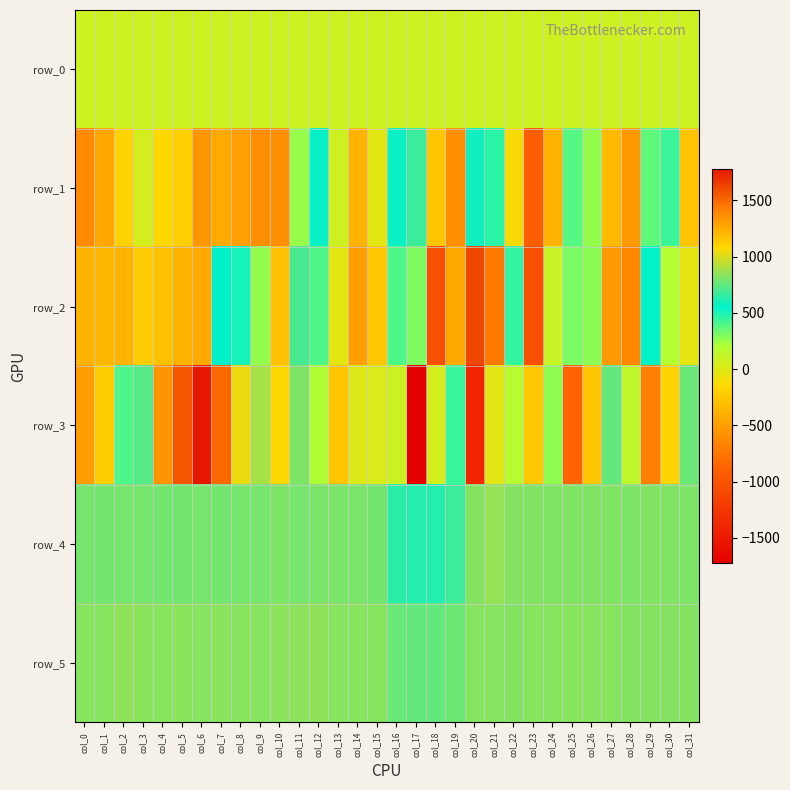

Which category has the highest value in the row_1 series?

col_17